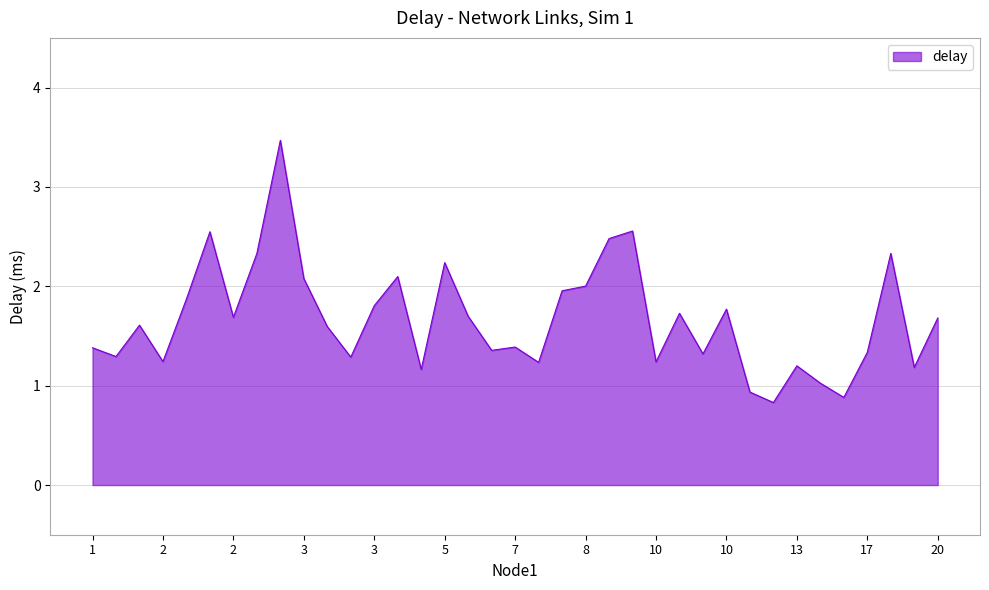

What is the maximum value shown in the chart?

3.5